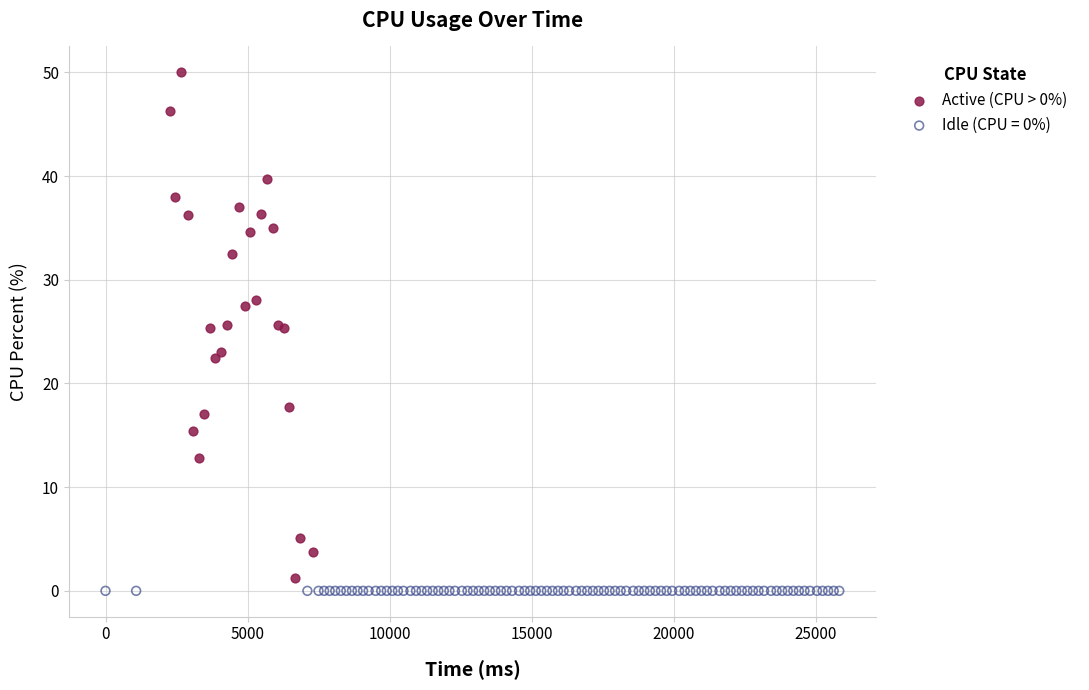

Which series contains the highest Y value?

Active (CPU > 0%)